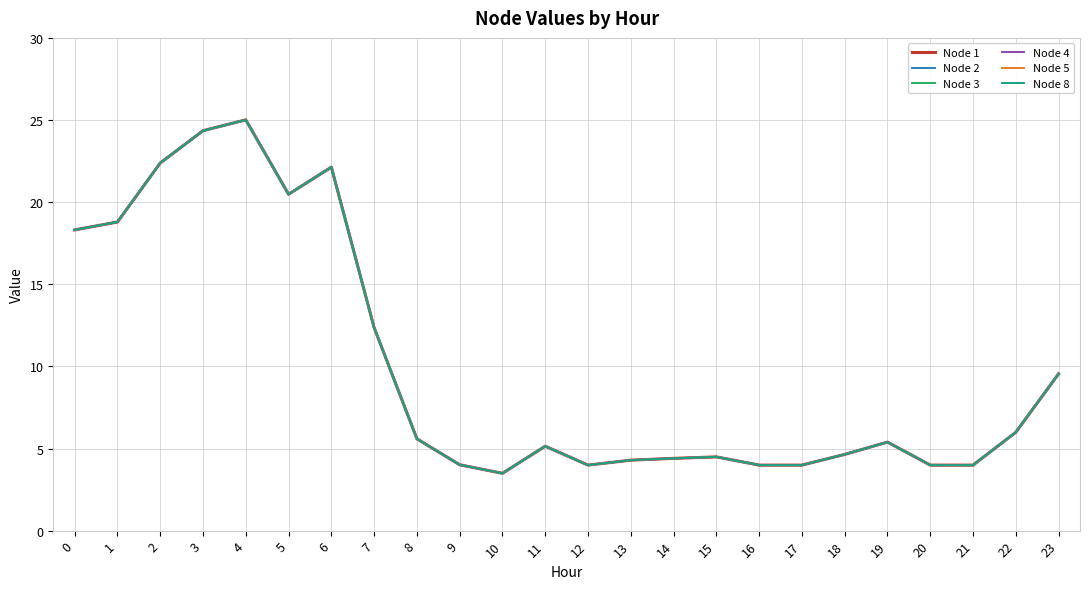

At how many categories does at least one series exceed 10?

8